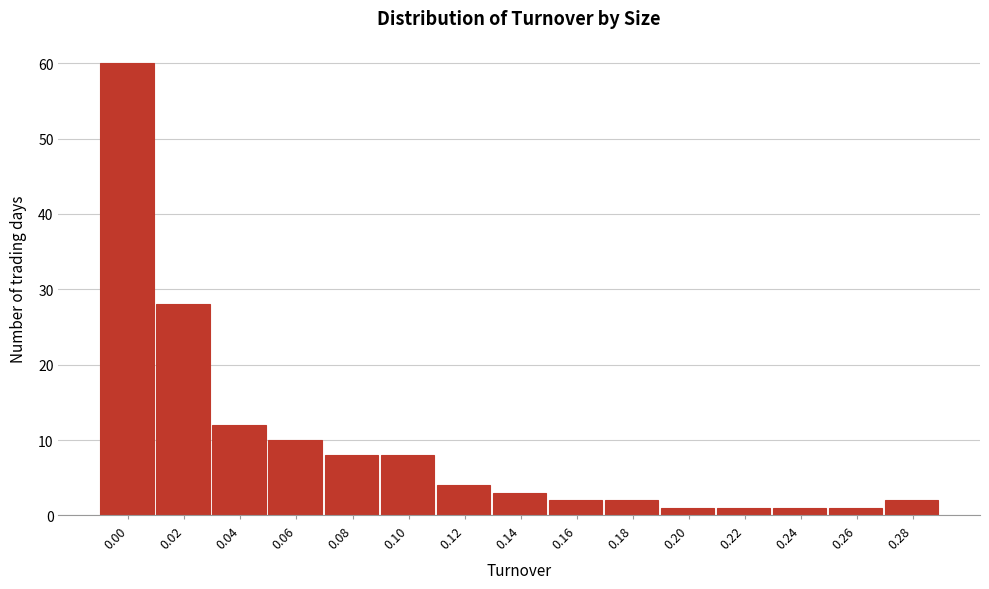

Reading right to left, list all the values displayed in this chart.

0.28=2	0.26=1	0.24=1	0.22=1	0.20=1	0.18=2	0.16=2	0.14=3	0.12=4	0.10=8	0.08=8	0.06=10	0.04=12	0.02=28	0.00=60